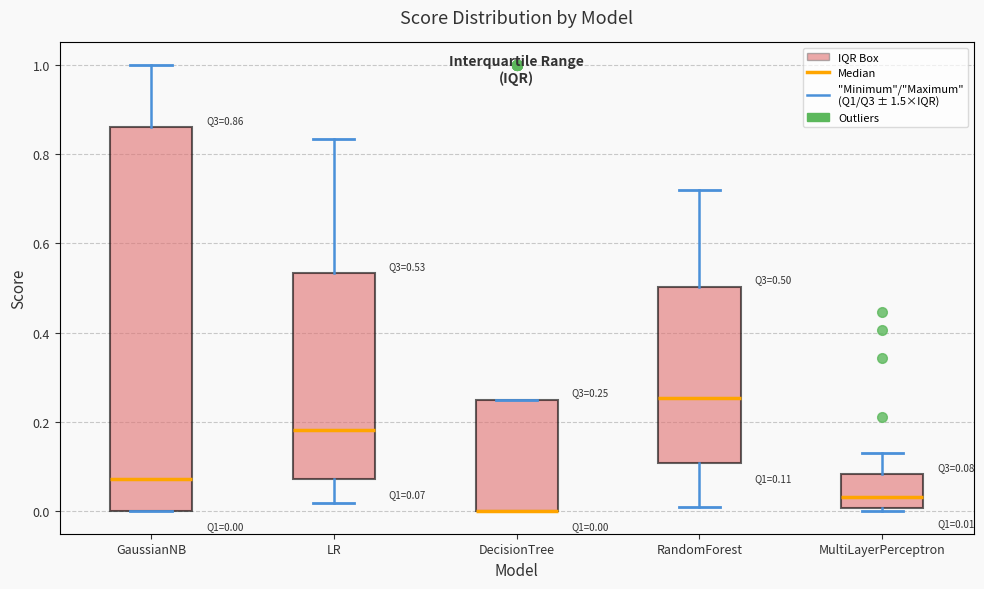

Comparing the boxes themselves (not the whiskers), which one is the tallest?

GaussianNB